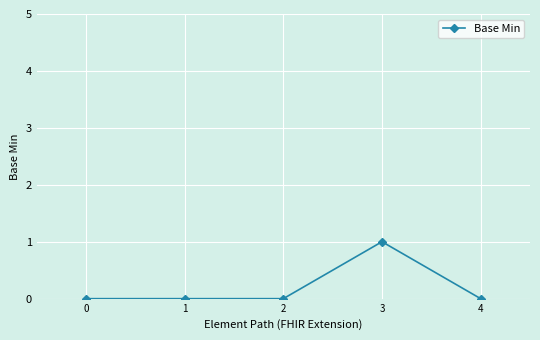

True or false: the data has more than 0 interior local peaks.

True